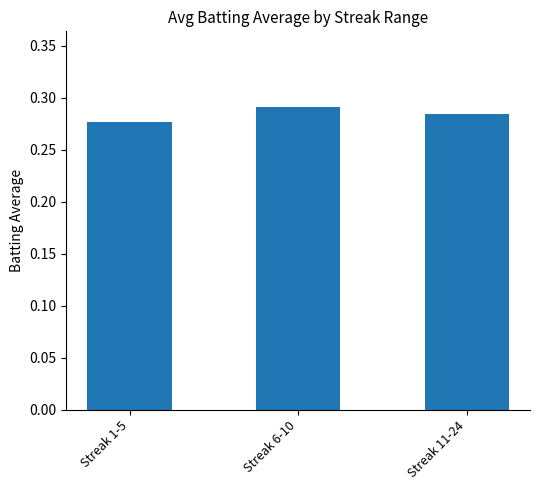

Rank the categories by value from highest to lowest.

Streak 6-10, Streak 11-24, Streak 1-5